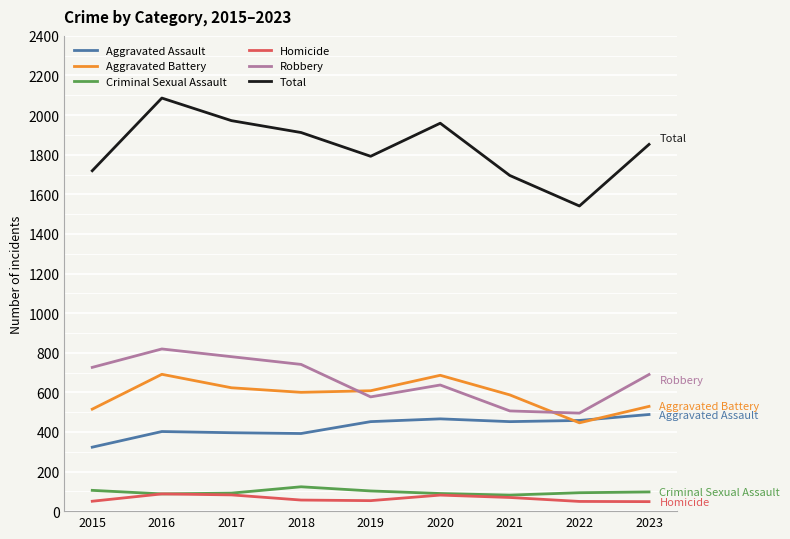

Read the Total value at 2018, to the nearest 100.

1900